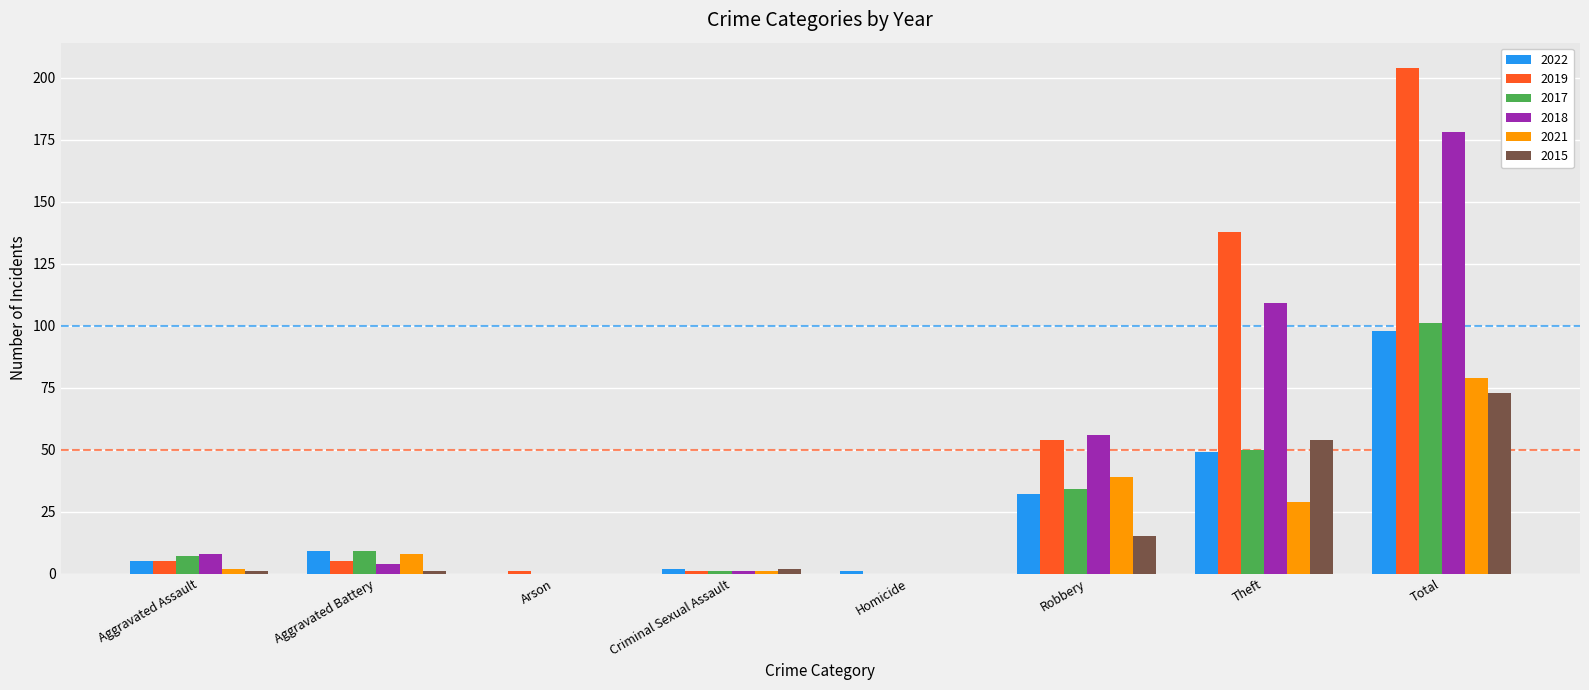

How many values in 2019 are above zero?

7